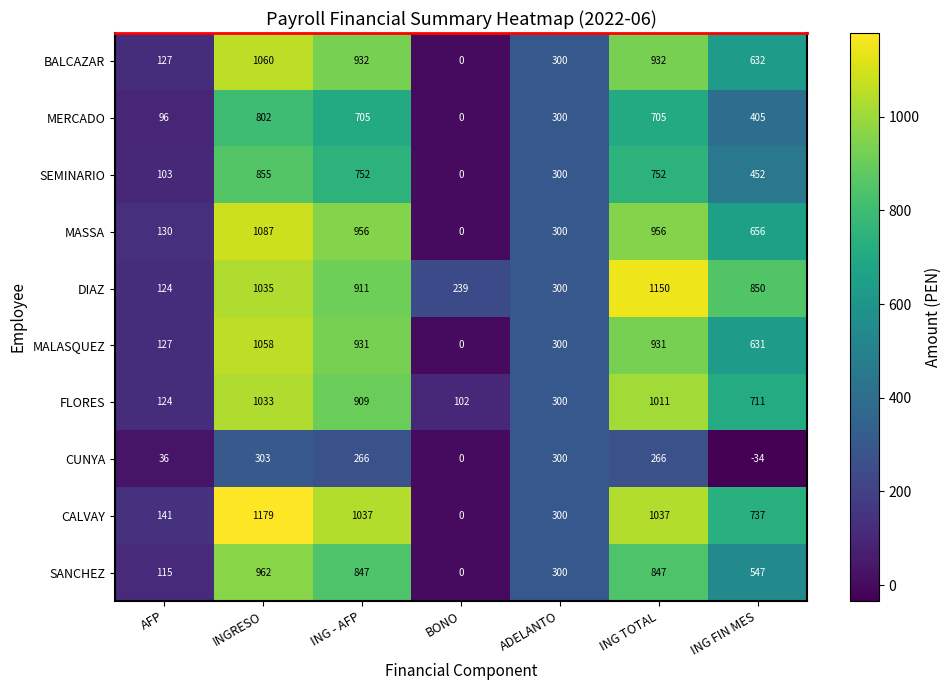

What is the difference between the maximum and minimum values in the DIAZ series?

1026